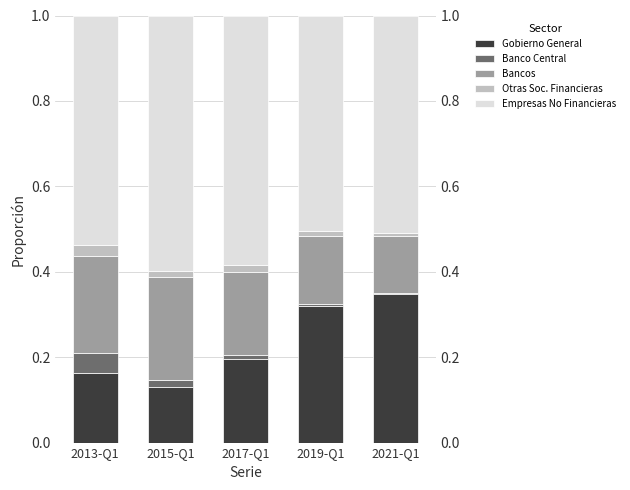

At 2017-Q1, list the series in order from smallest to largest.

Banco Central, Otras Soc. Financieras, Bancos, Gobierno General, Empresas No Financieras